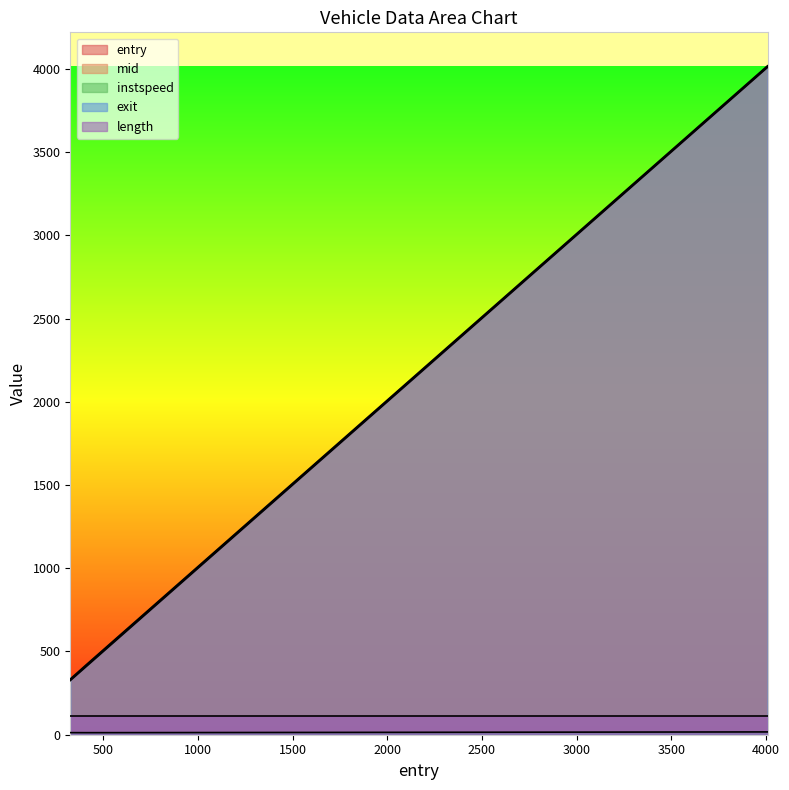

What is the value of the mid point at the 3rd from the left?

4013.6